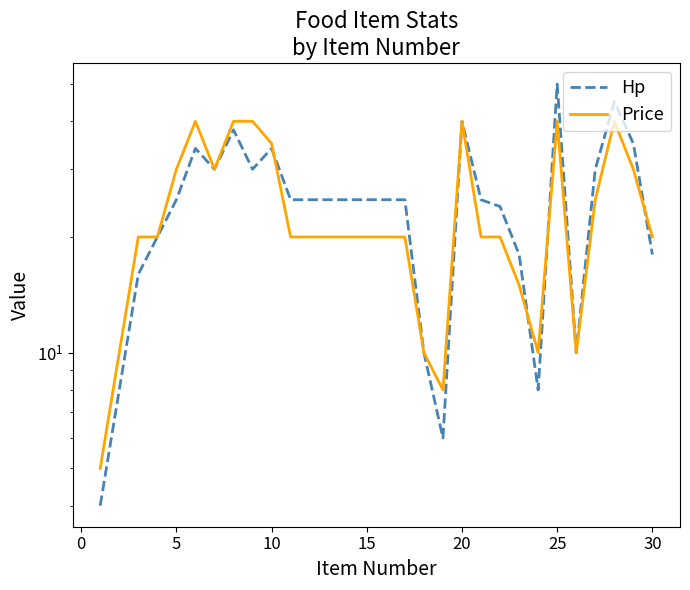

Does the chart have visible grid lines?

No